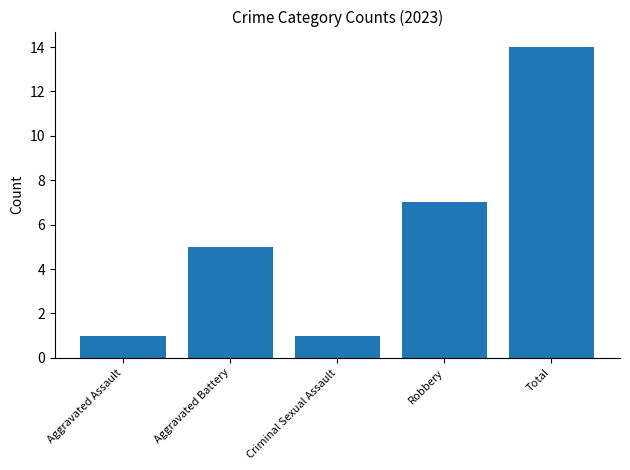

Approximately how many times larger is the value at Aggravated Assault compared to Criminal Sexual Assault?

1.0